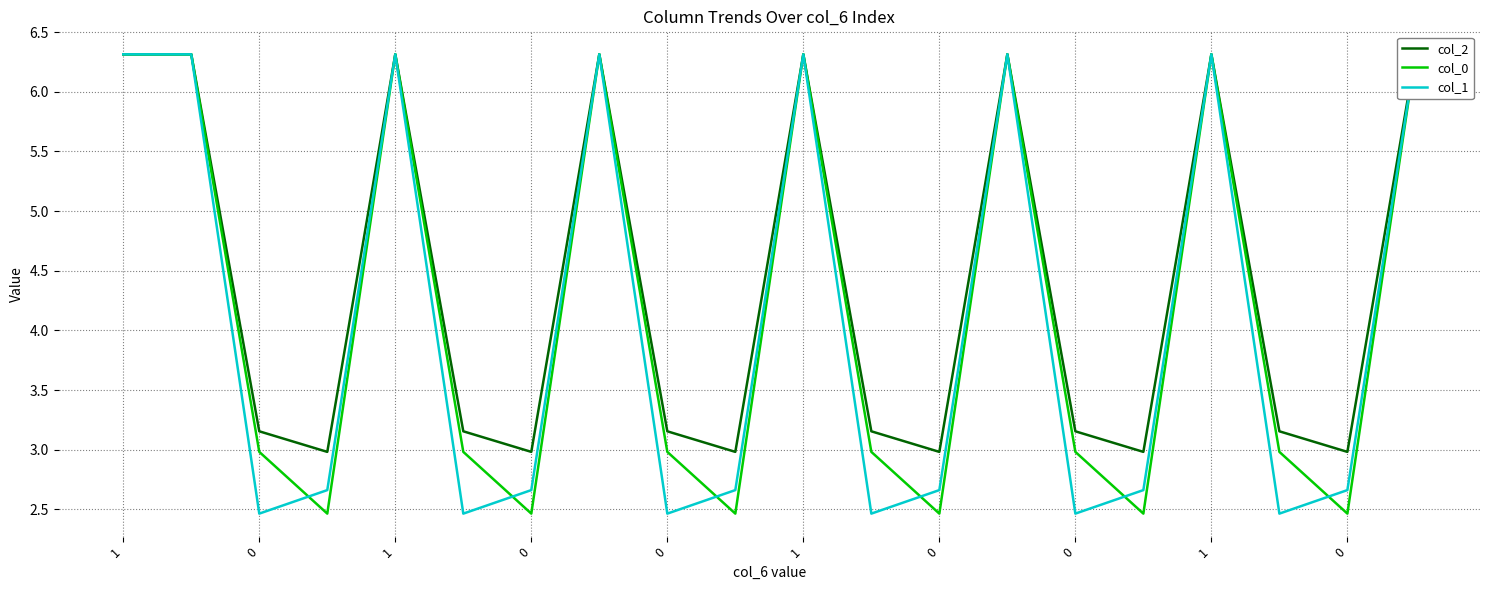

At how many categories does at least one series exceed 5?

8